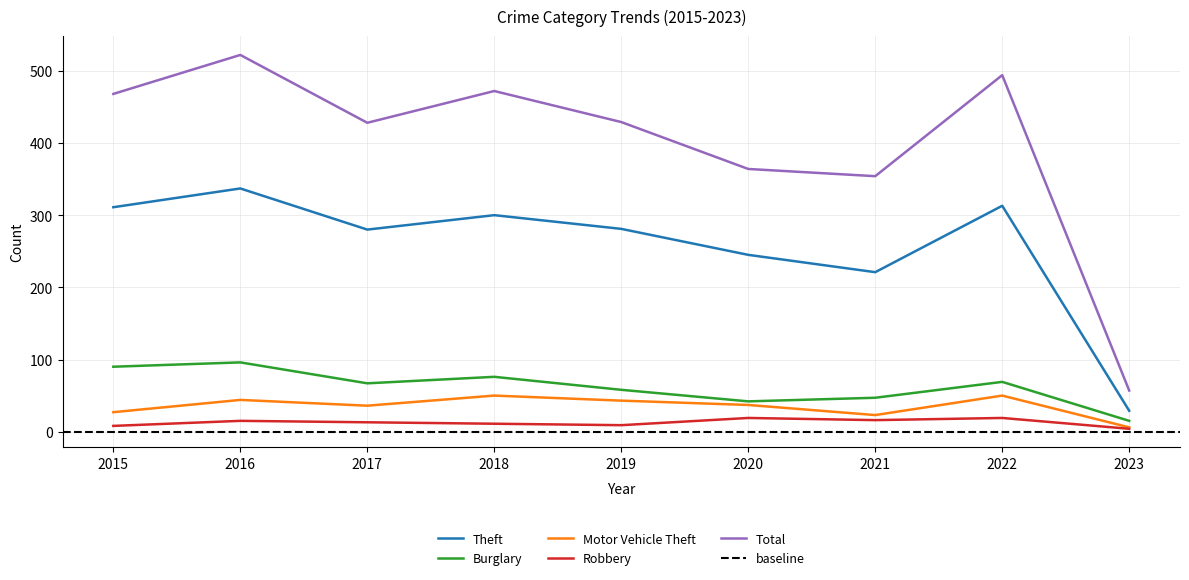

What is the average value of the Theft series?

257